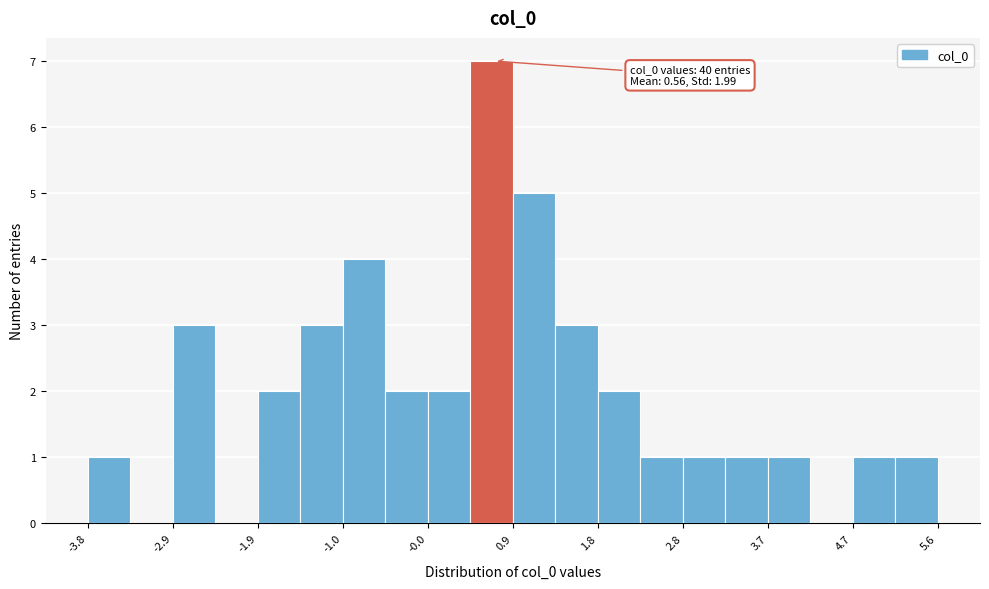

Which range on the x-axis has the tallest bar?

0.4 to 0.9